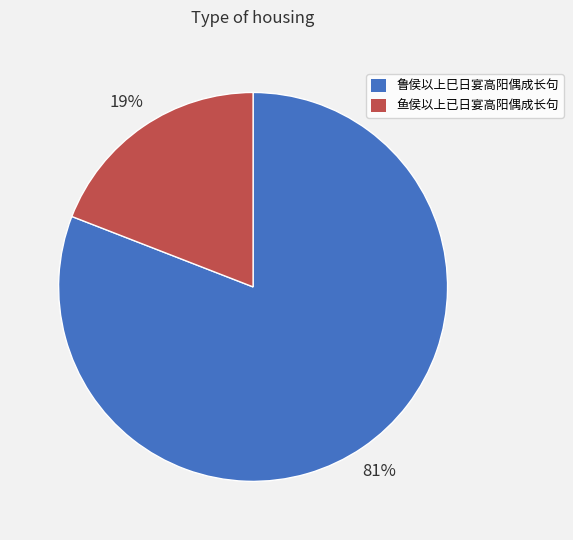

Combined, do 鱼侯以上已日宴高阳偶成长句 and 鲁侯以上巳日宴高阳偶成长句 account for over 50%?

Yes